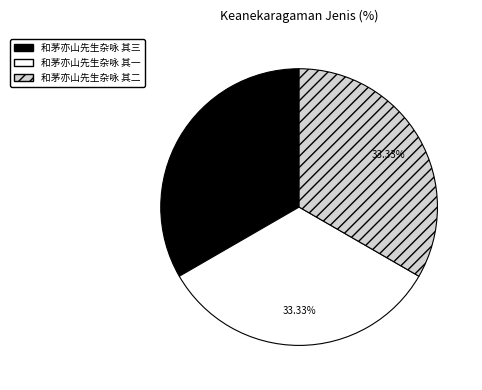

What percentage is NOT represented by 和茅亦山先生杂咏 其三?

66.7%